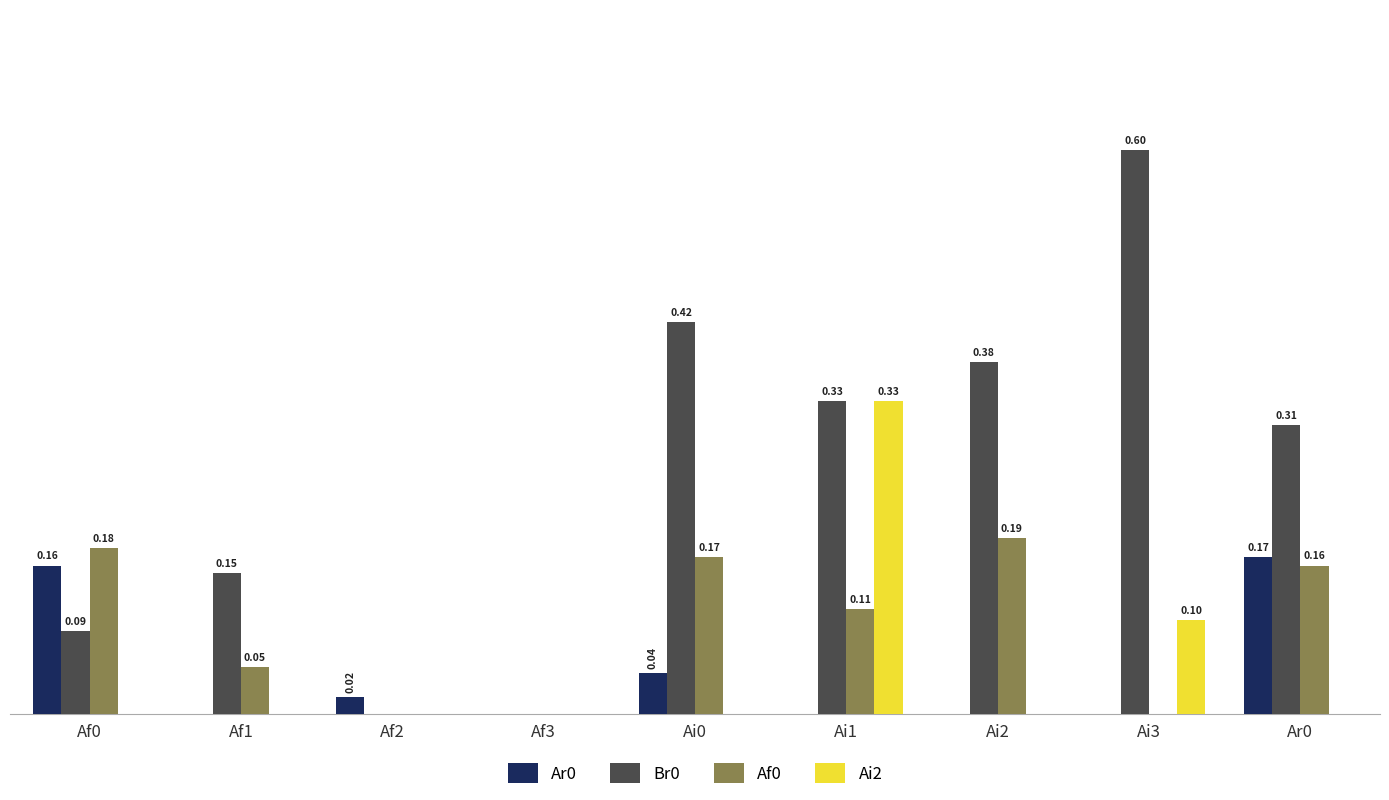

Is the value of Af0 at Af0 greater than the value of Br0 at Af2?

Yes